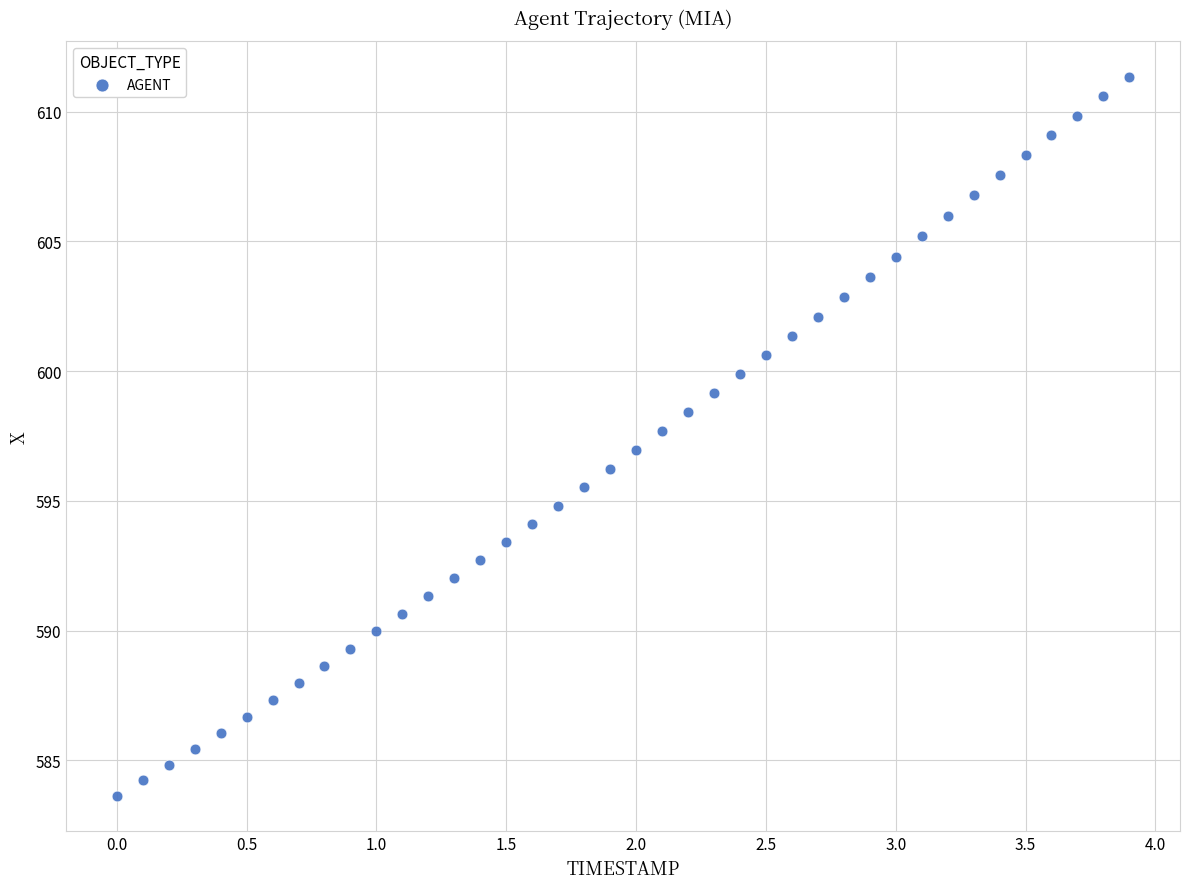

What is the range of Y values (max minus min)?

27.7